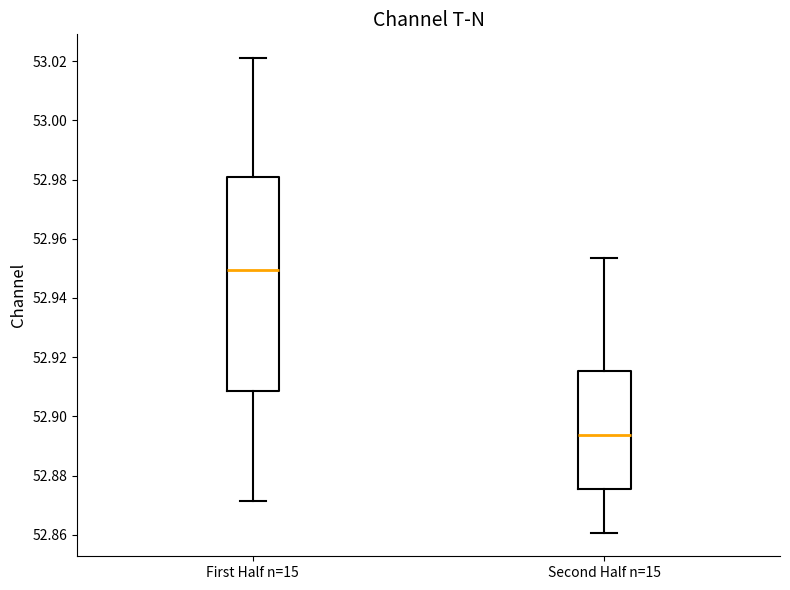

Which box has the highest median line?

First Half n=15